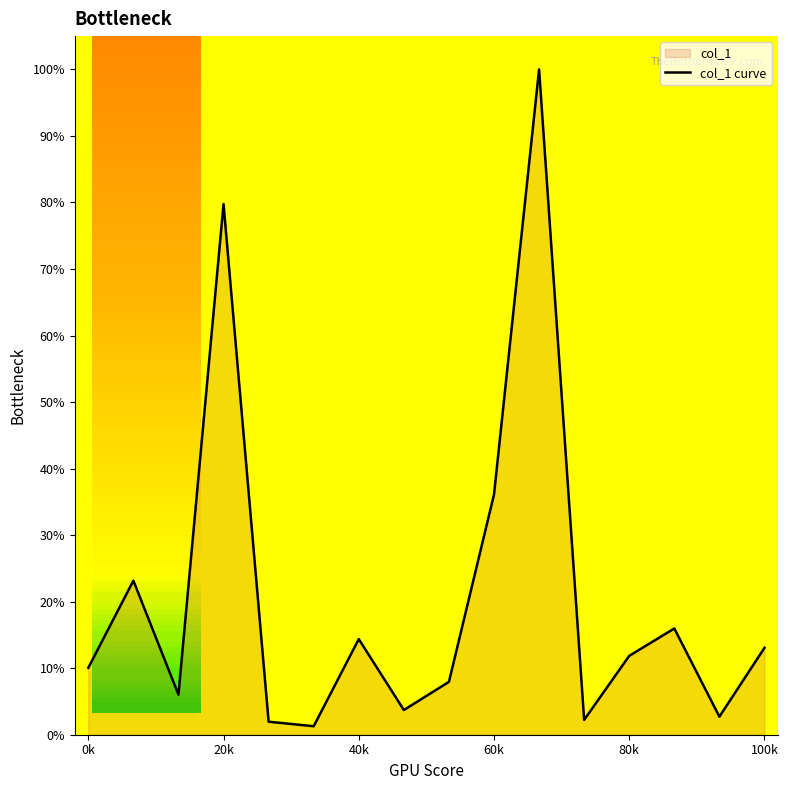

What is the difference between the maximum and minimum values?

98.7